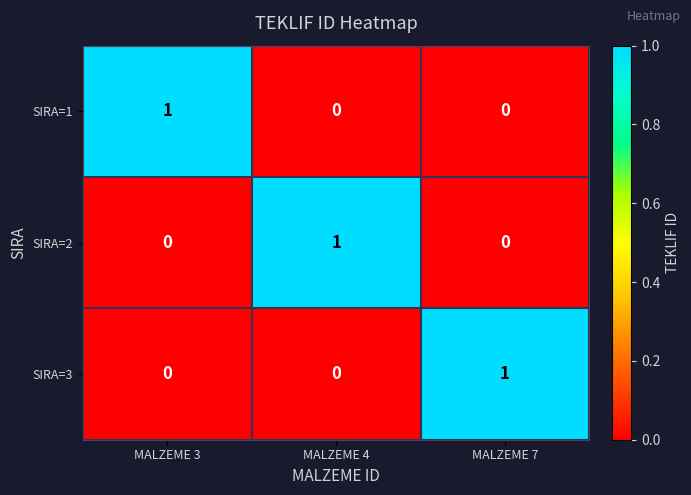

Count the number of data series in this chart.

3